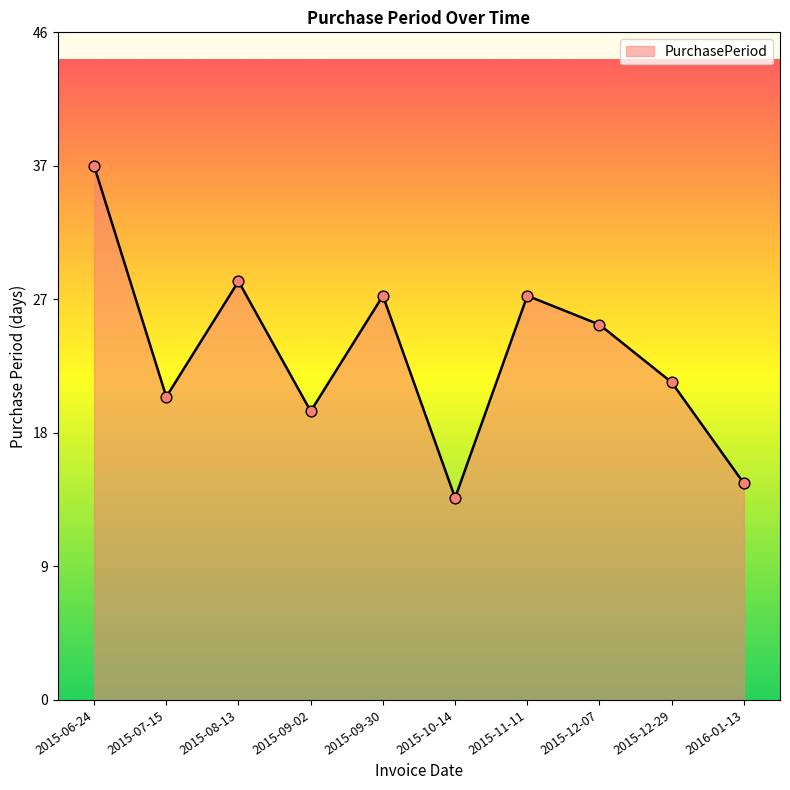

Between 2015-10-14 and 2015-12-07, which is larger?

2015-12-07